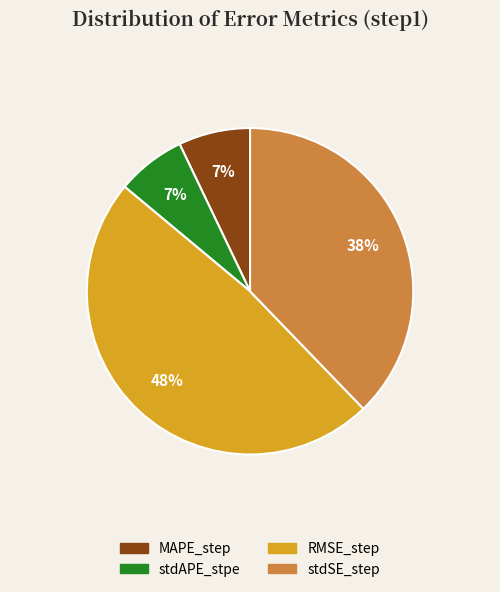

What percentage is the stdSE_step slice, to the nearest percent?

38%